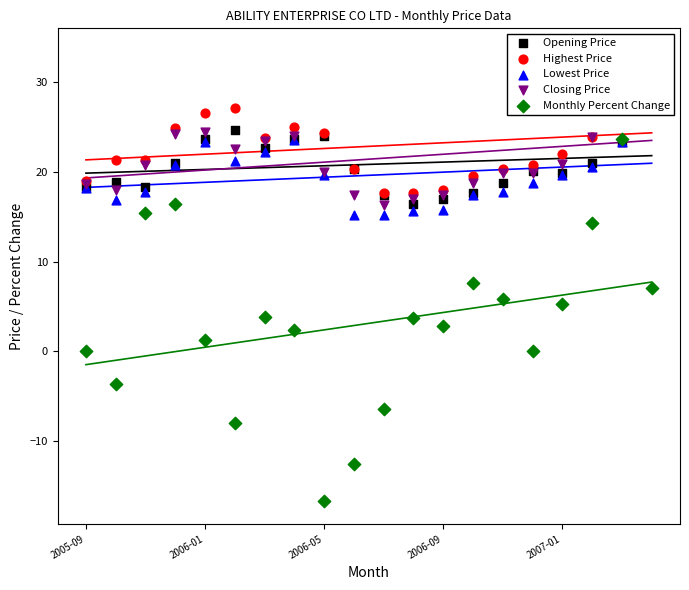

At how many categories does at least one series exceed -2?

20